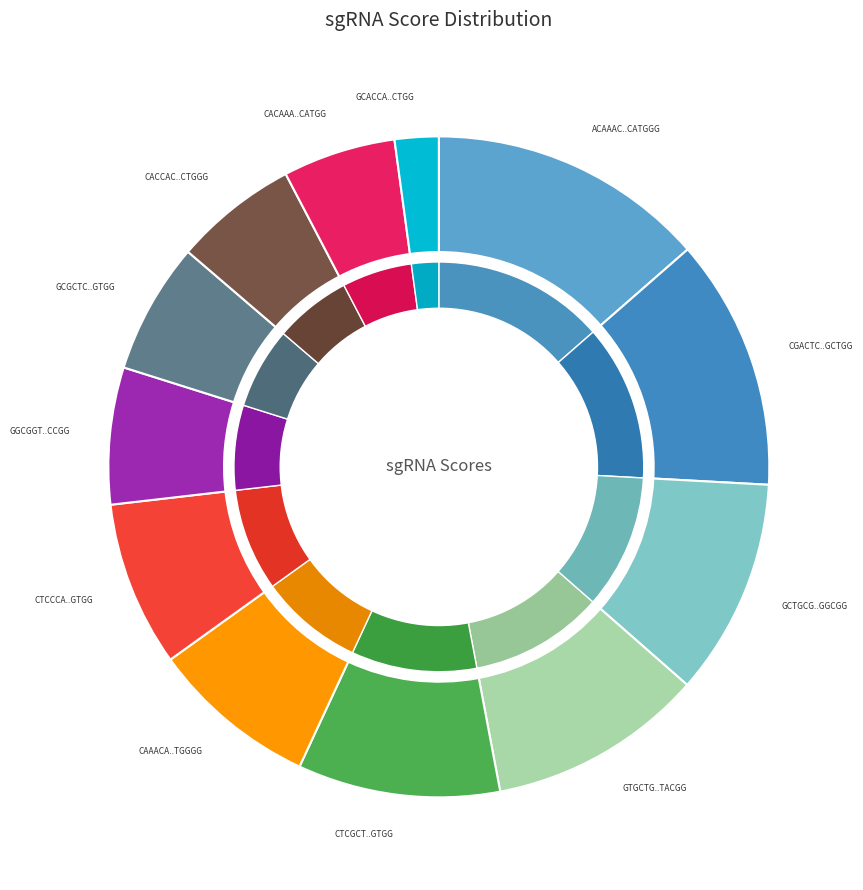

Which category has the biggest portion of the pie?

ACAAACACCTGCAGCACCATGGG